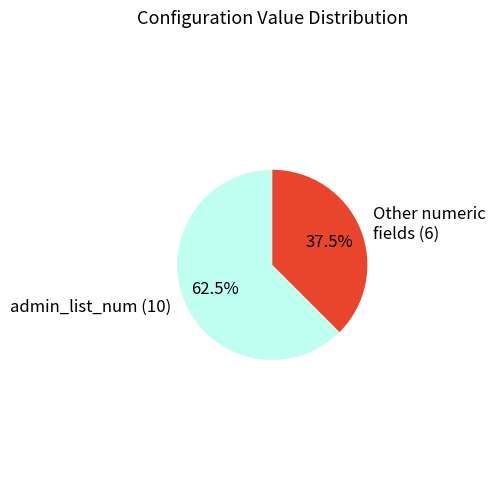

Does any single category account for the majority?

Yes